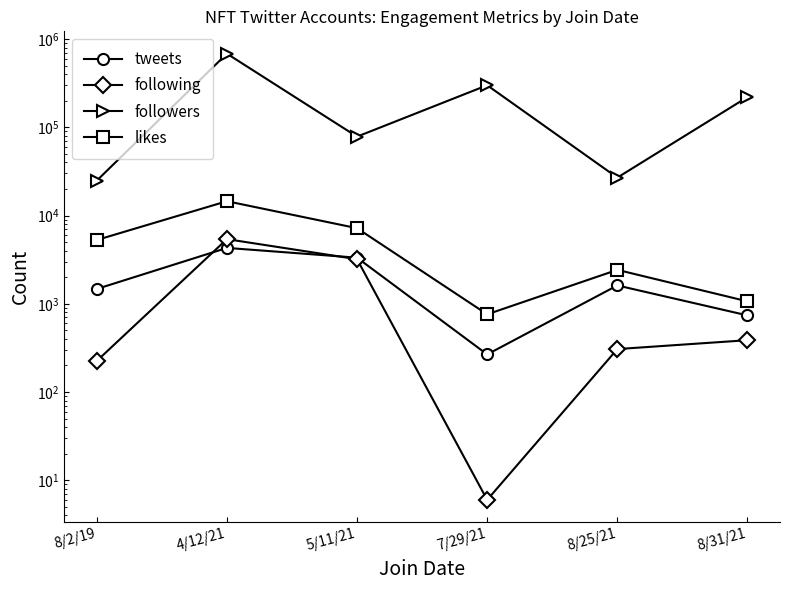

List the series in order of their peak value, highest first.

followers, likes, following, tweets